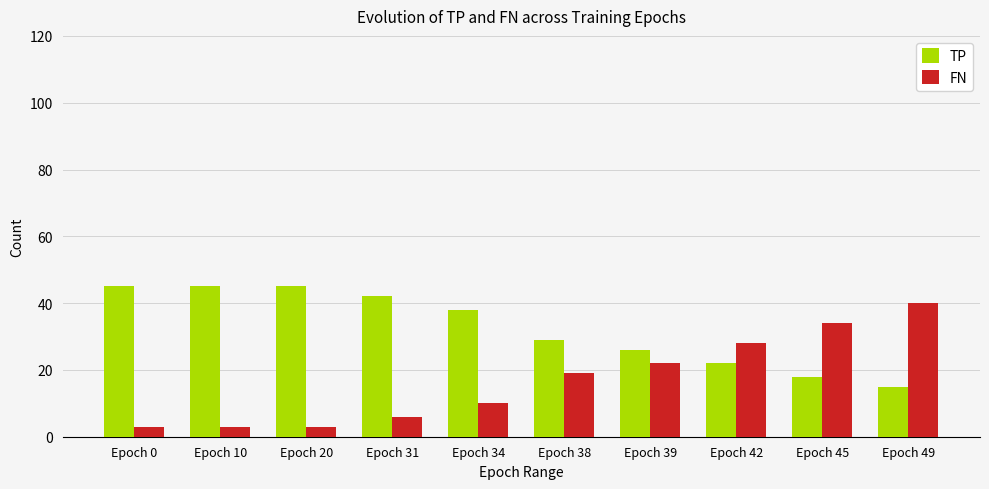

Reading left to right, what are all the values shown in this chart?

TP: Epoch 0=45	Epoch 10=45	Epoch 20=45	Epoch 31=42	Epoch 34=38	Epoch 38=29	Epoch 39=26	Epoch 42=22	Epoch 45=18	Epoch 49=15
FN: Epoch 0=3	Epoch 10=3	Epoch 20=3	Epoch 31=6	Epoch 34=10	Epoch 38=19	Epoch 39=22	Epoch 42=28	Epoch 45=34	Epoch 49=40